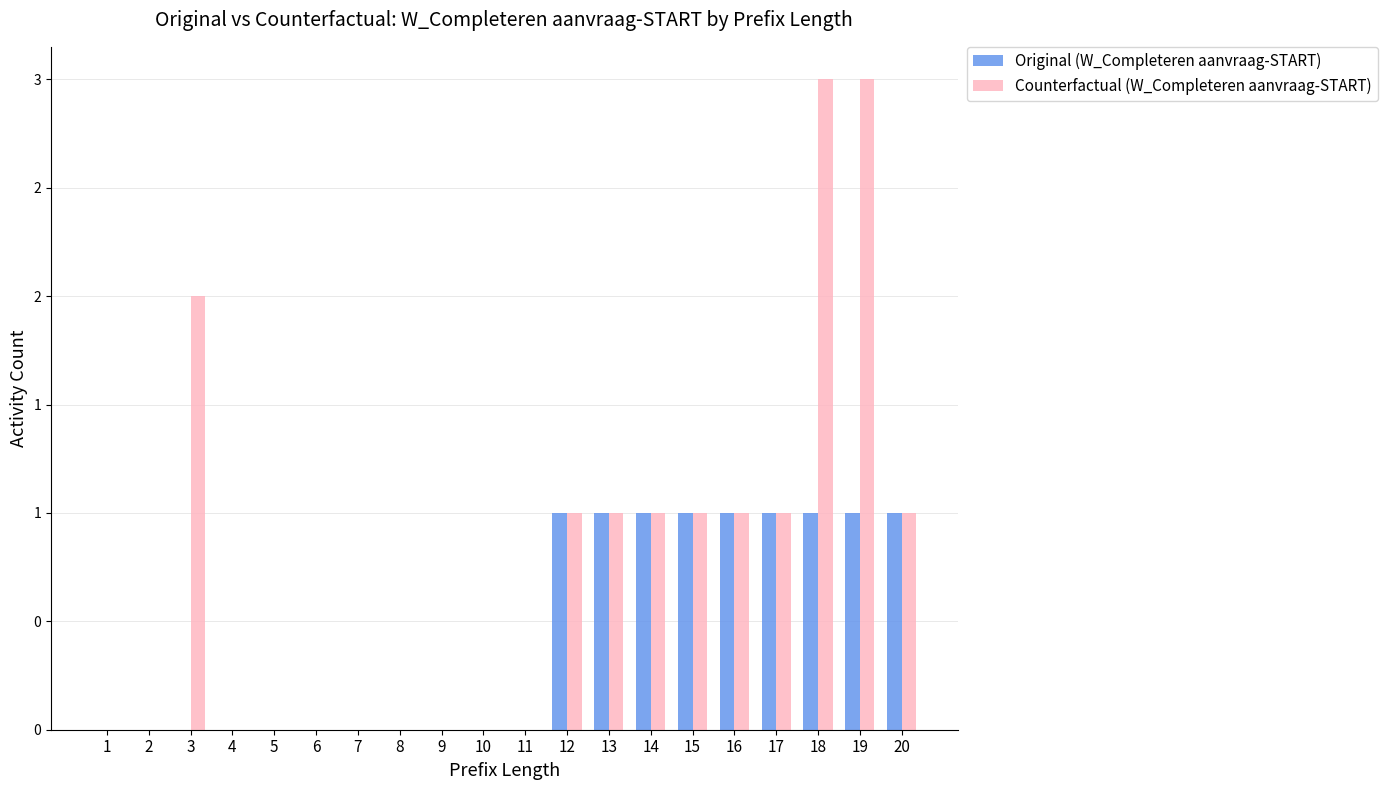

At which label is Counterfactual (W_Completeren aanvraag-START) closest to 1?

12